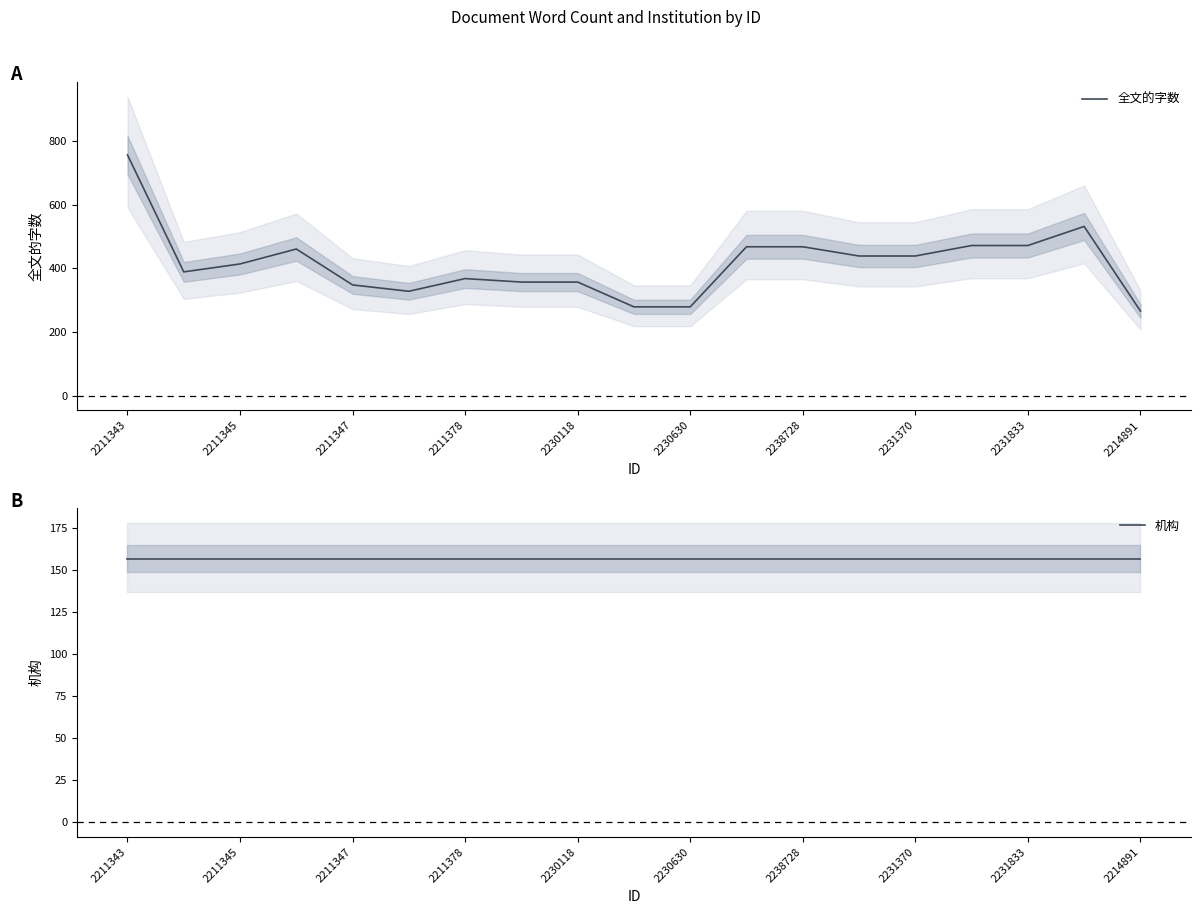

What is the total value across all series at 11?

625